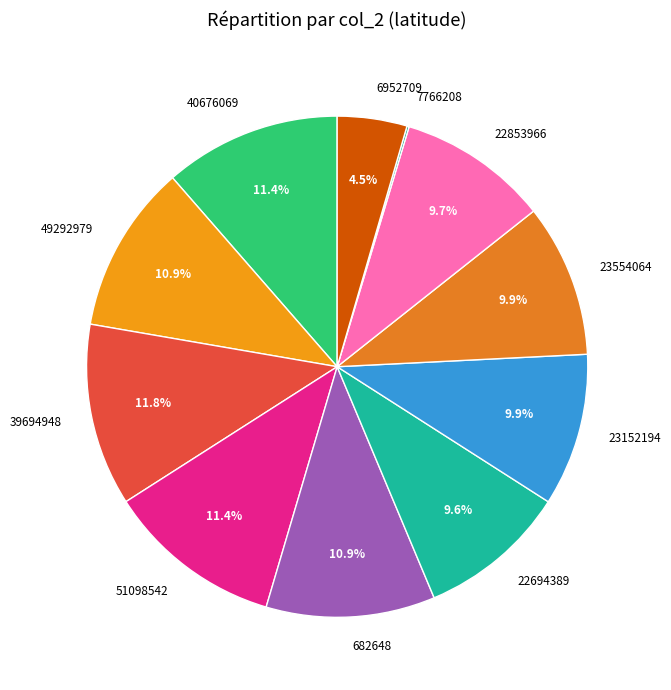

Does 22694389 account for over 50% of the chart?

No